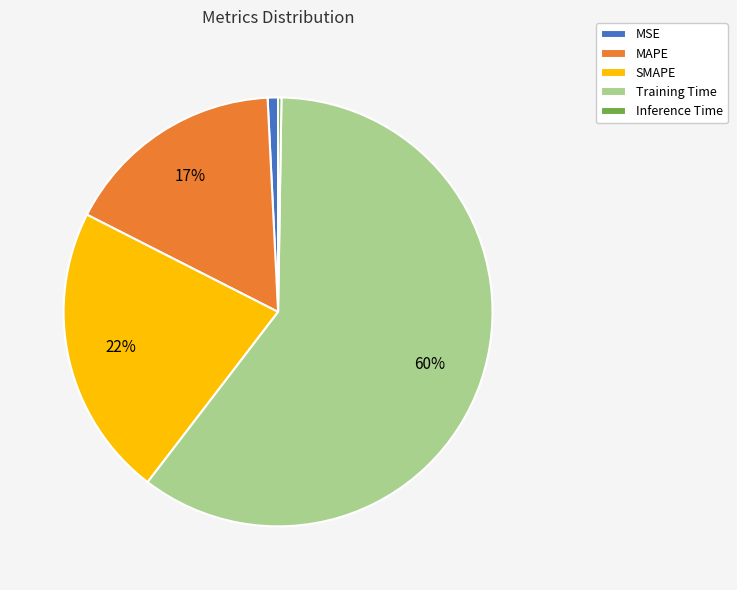

True or false: MSE accounts for 1% of the total.

True